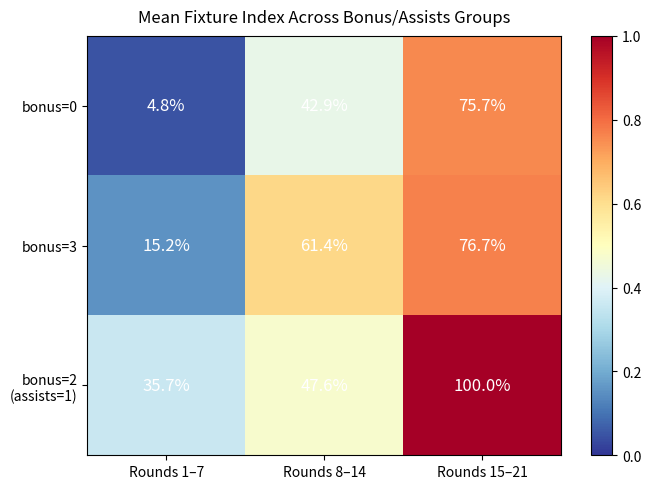

Which series has the widest spread of values?

bonus=0